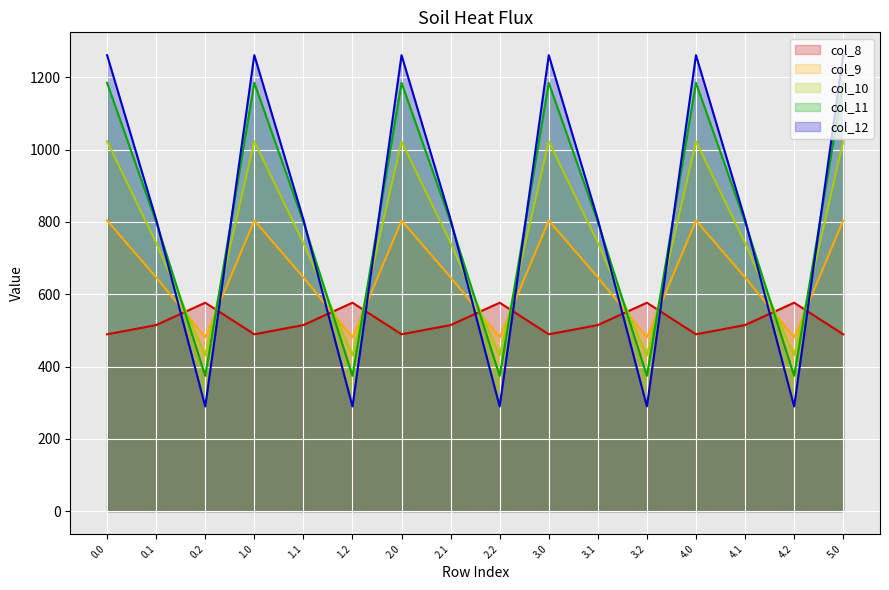

Where is the first local maximum for col_9?

1.0